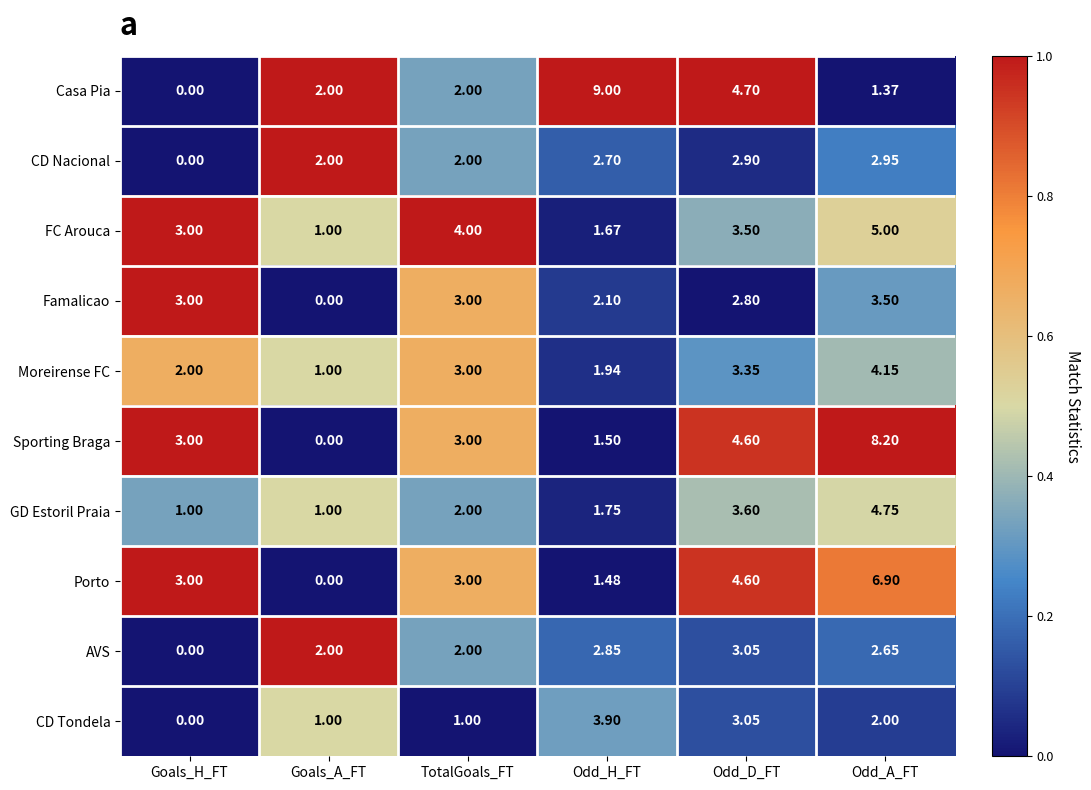

List the labels in order of Moreirense FC value, largest first.

Odd_A_FT, Odd_D_FT, TotalGoals_FT, Goals_H_FT, Odd_H_FT, Goals_A_FT